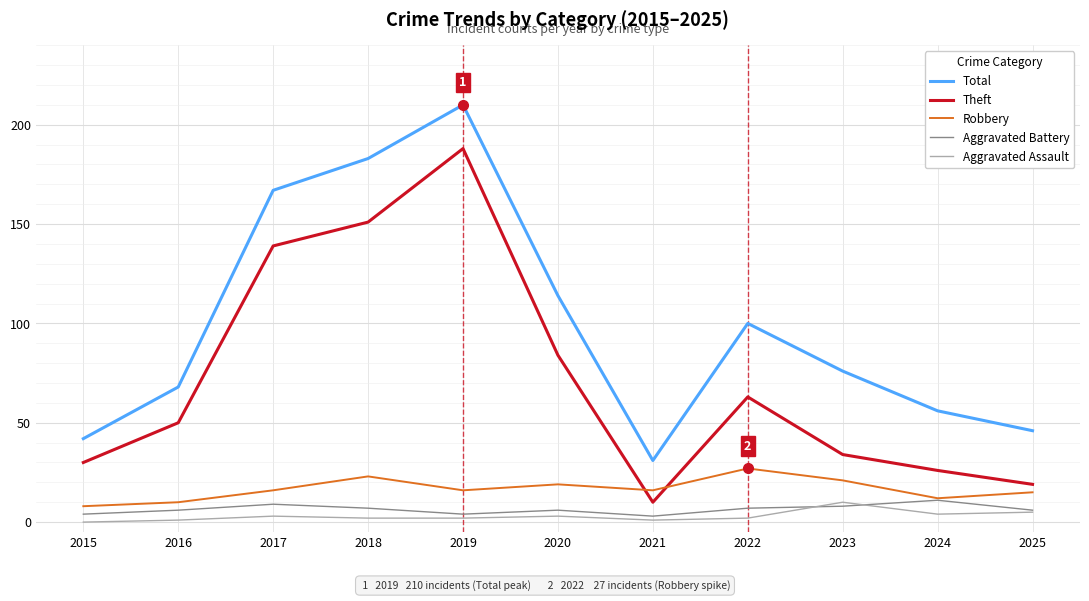

What is the difference between the second highest and minimum values in the Aggravated Assault series?

5